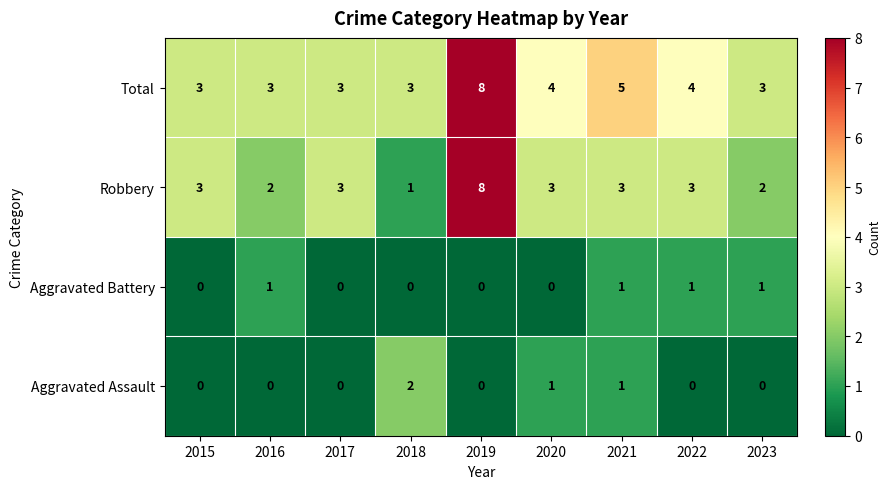

What is the maximum value shown in the chart?

8